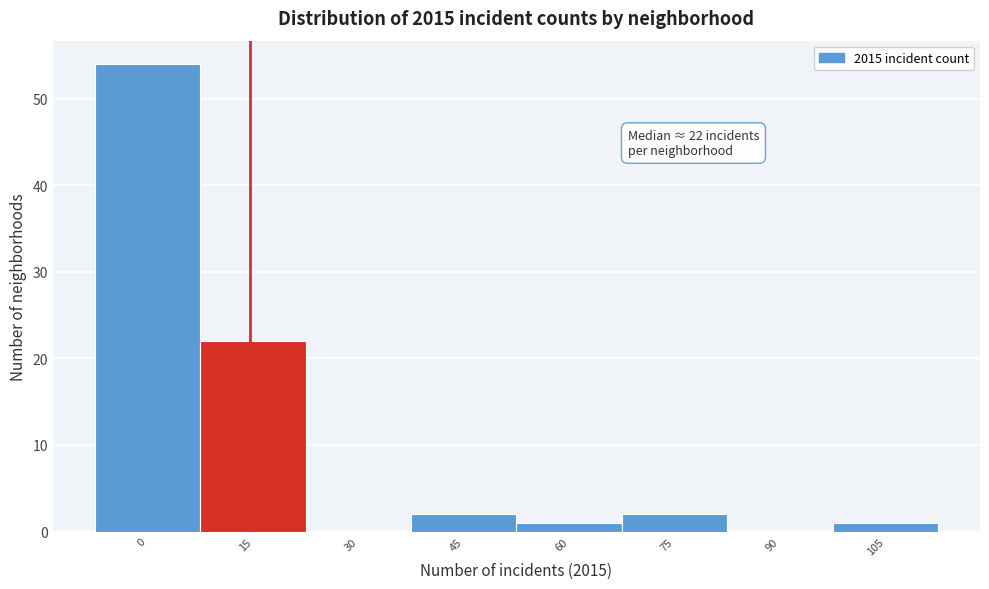

Reading right to left, extract all data points from this chart.

105=1	90=0	75=2	60=1	45=2	30=0	15=22	0=54